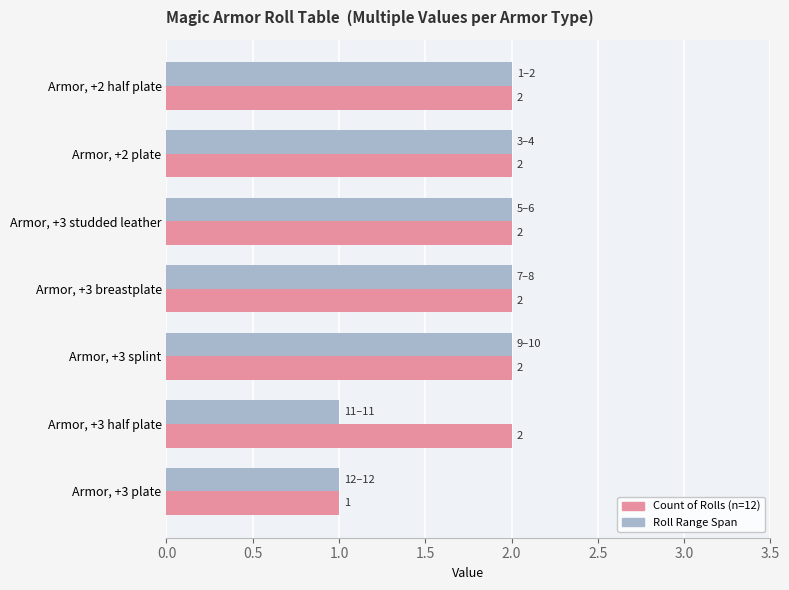

What is the total value across all series at Armor, +2 plate?

4